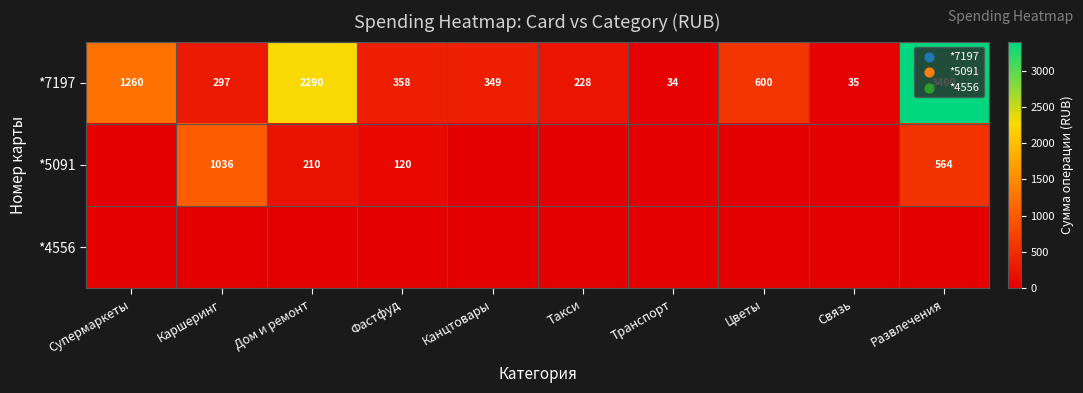

List the labels in order of *7197 value, smallest first.

Транспорт, Связь, Такси, Каршеринг, Канцтовары, Фастфуд, Цветы, Супермаркеты, Дом и ремонт, Развлечения